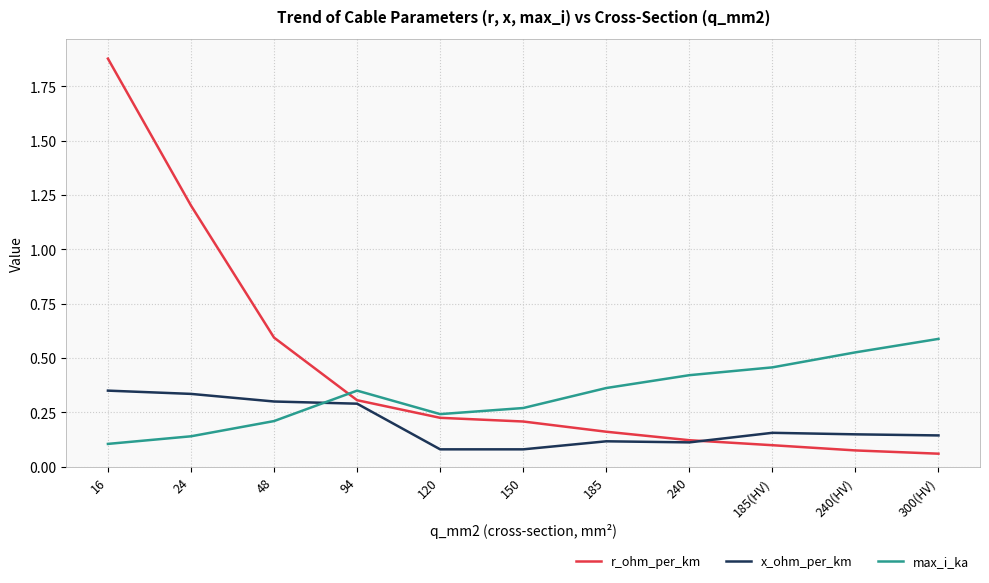

What position from the right is 150?

6